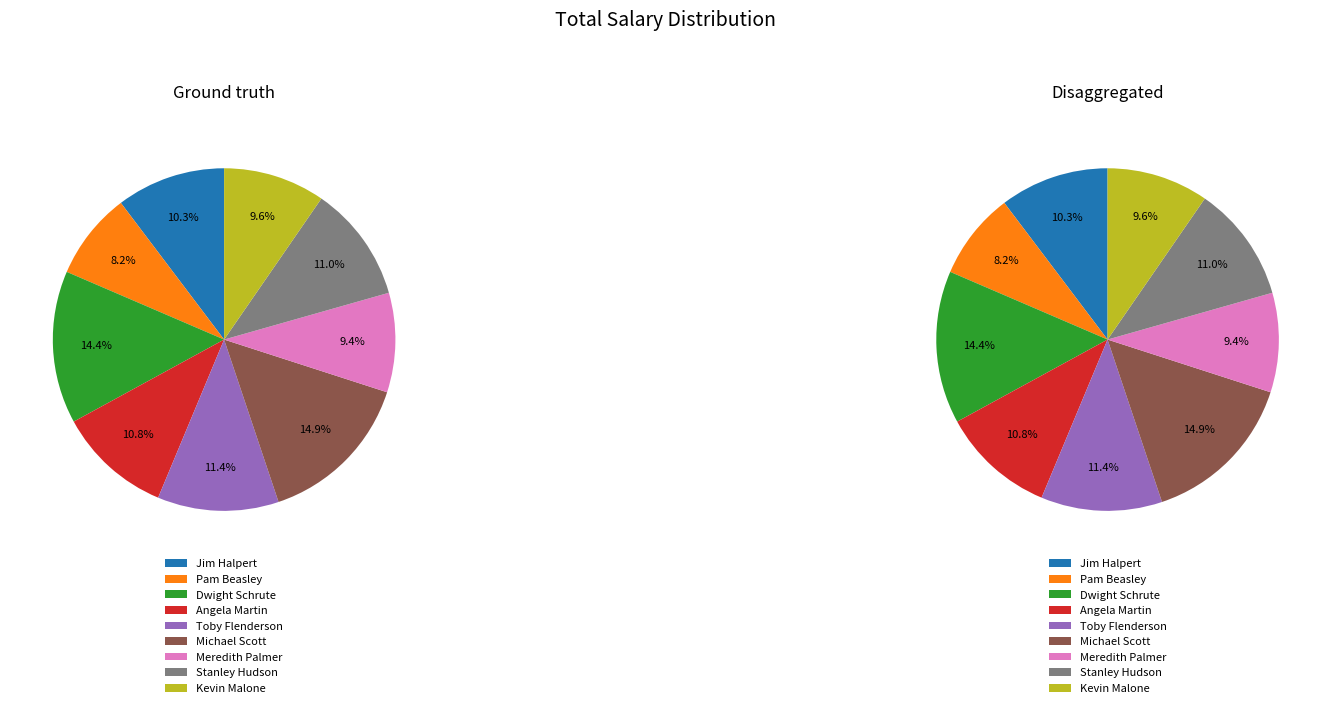

Does Jim Halpert represent more than half of the total?

No